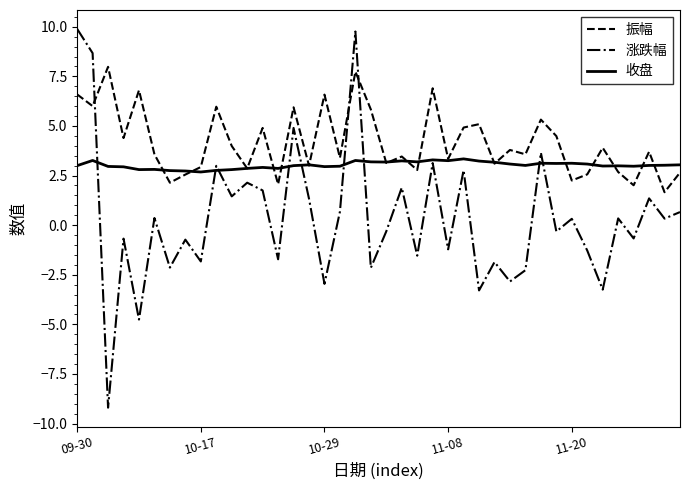

Count the number of data series in this chart.

3